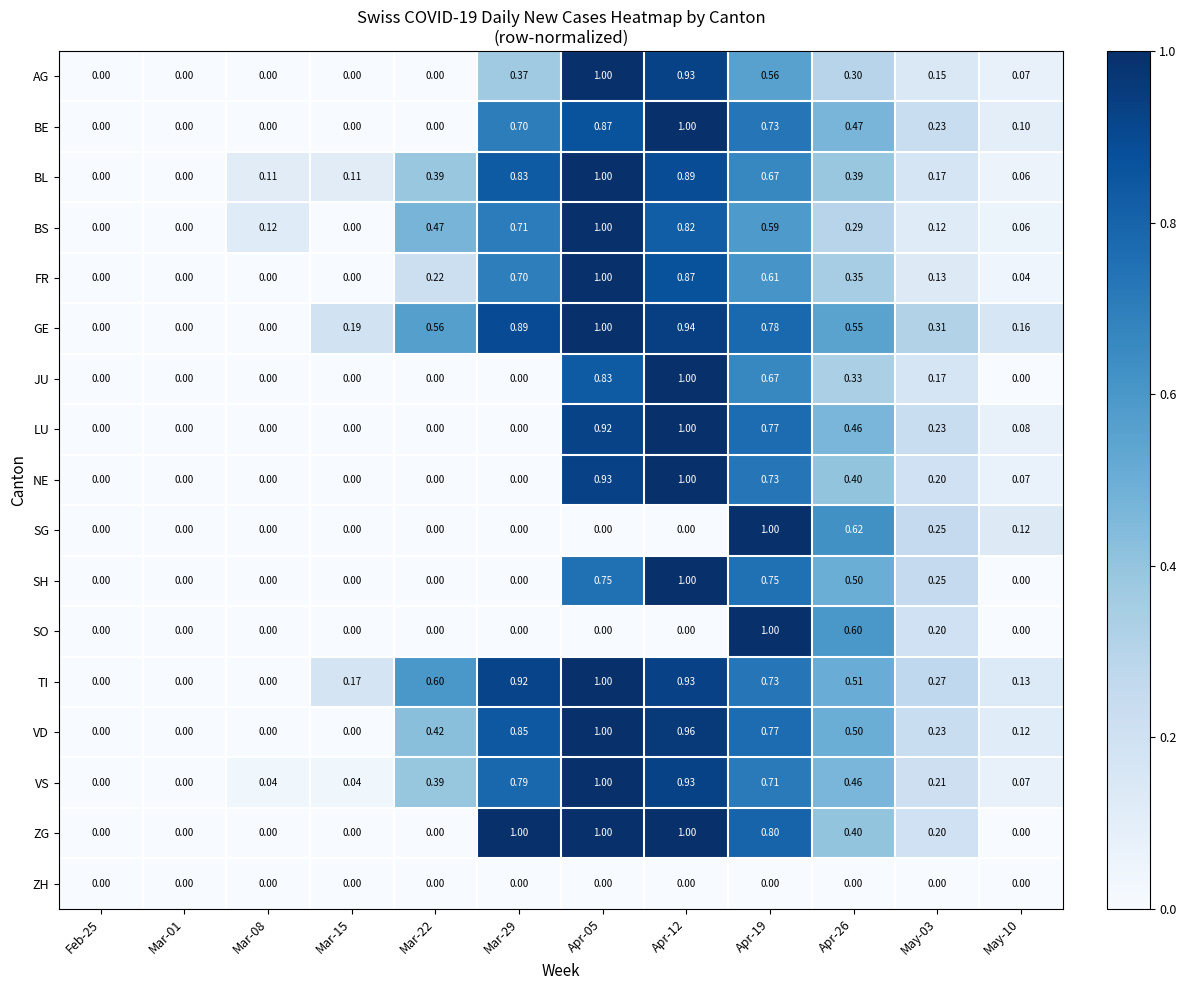

Is the value of BL at May-10 greater than the value of SG at Mar-29?

Yes